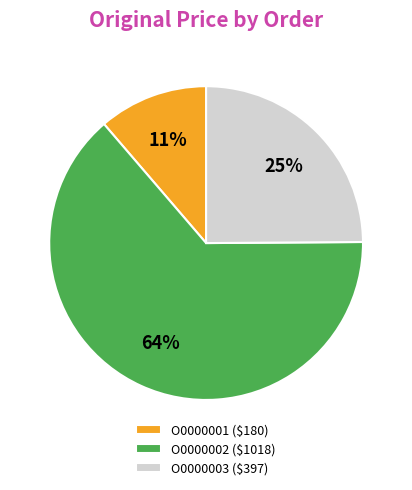

To the nearest percent, what is the difference between the largest and smallest slice percentages?

53%